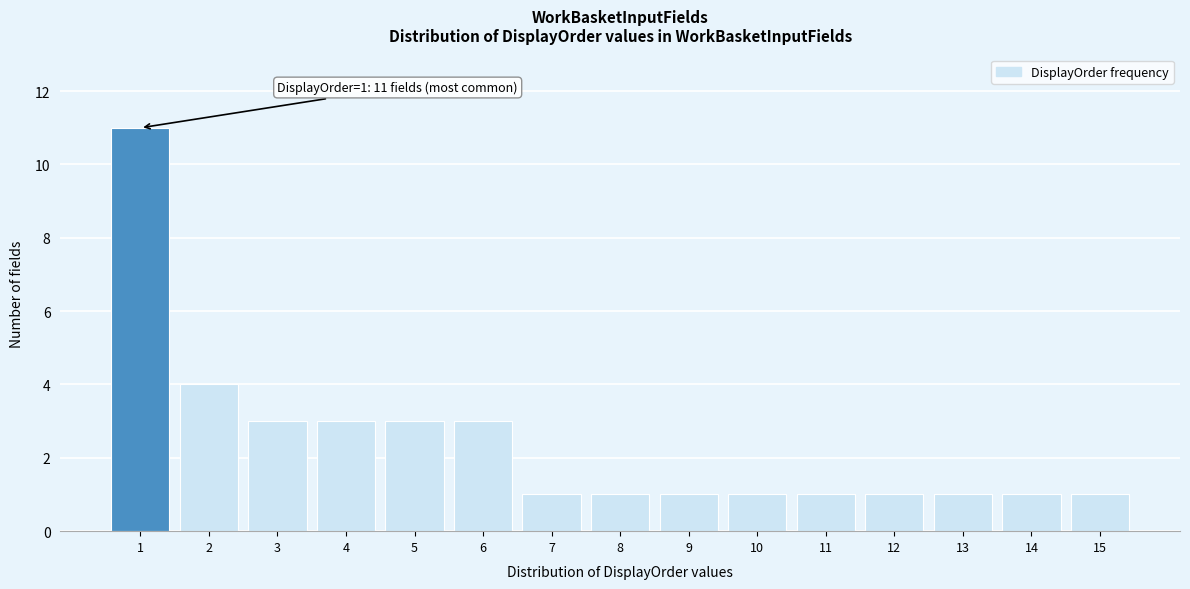

Reading left to right, what are all the values shown in this chart?

11	4	3	3	3	3	1	1	1	1	1	1	1	1	1